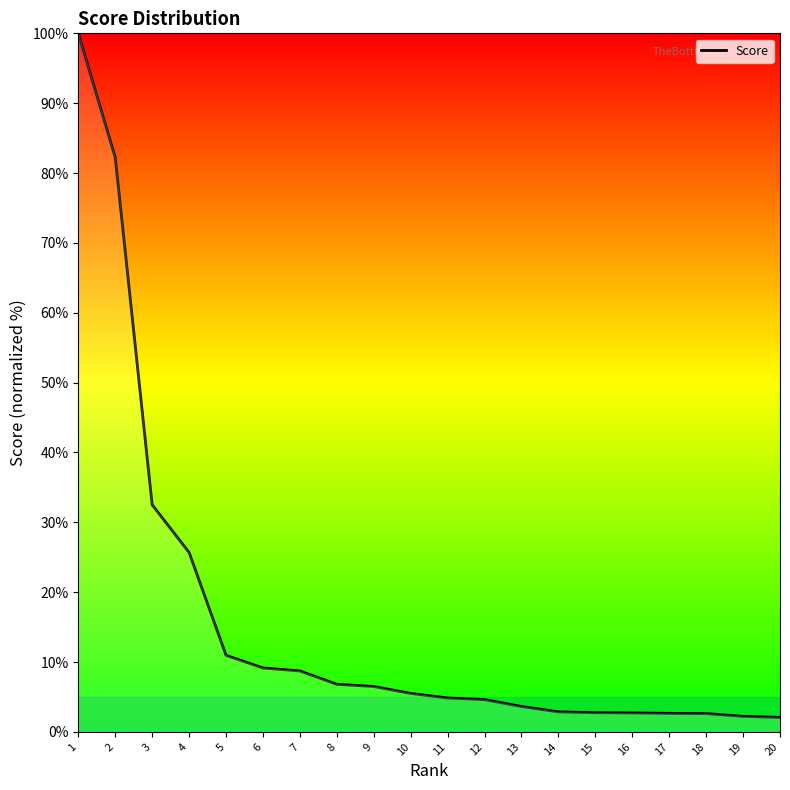

At which category does the chart reach its peak across all series?

1